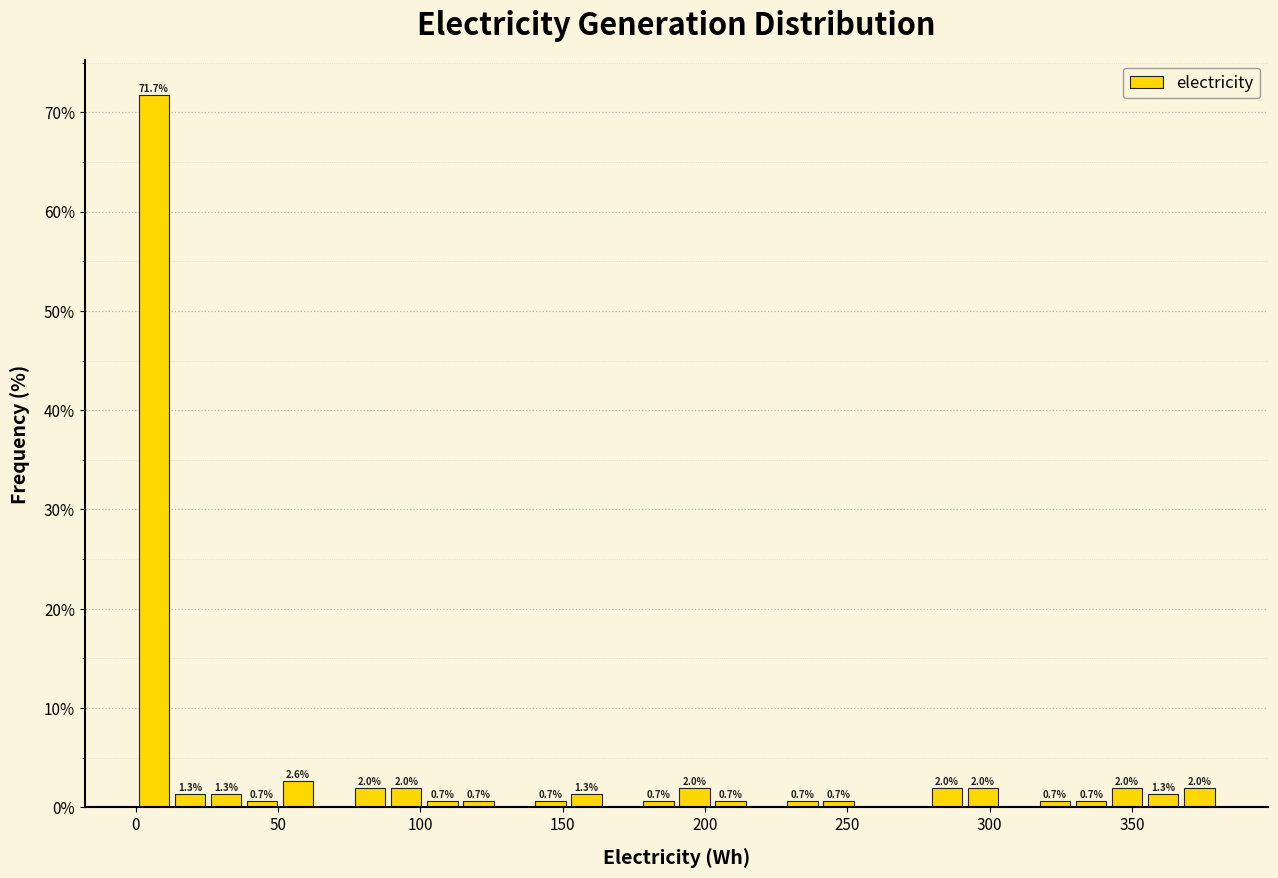

Around what value on the x-axis is the tallest bar? Give the approximate position of its centre, as read against the axis.

5